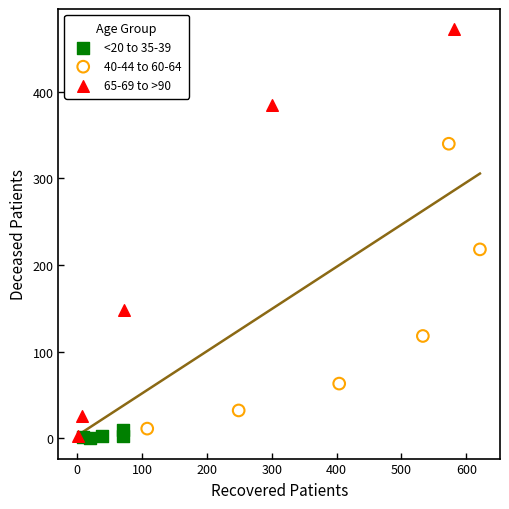

Which series contains the highest Y value?

65-69 to >90